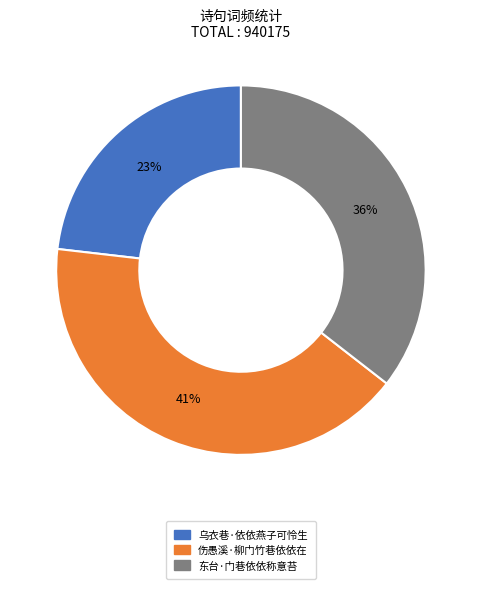

Is it true that 乌衣巷·依依燕子可怜生 is 30% of the pie?

False